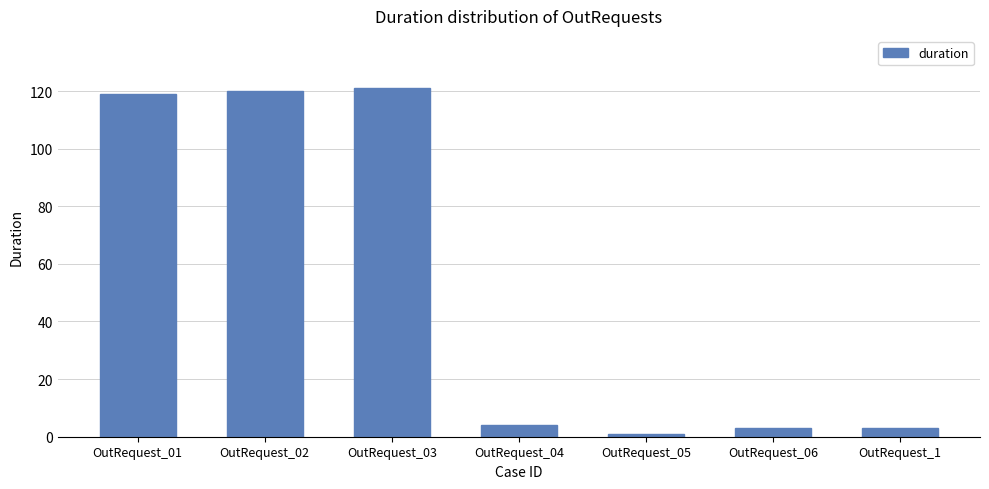

Reading left to right, what are all the values shown in this chart?

OutRequest_01=119	OutRequest_02=120	OutRequest_03=121	OutRequest_04=4	OutRequest_05=1	OutRequest_06=3	OutRequest_1=3